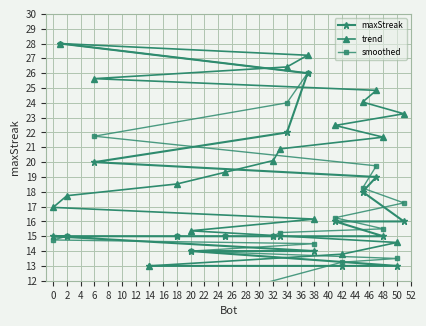

What is the lowest value of the trend series?

13.0